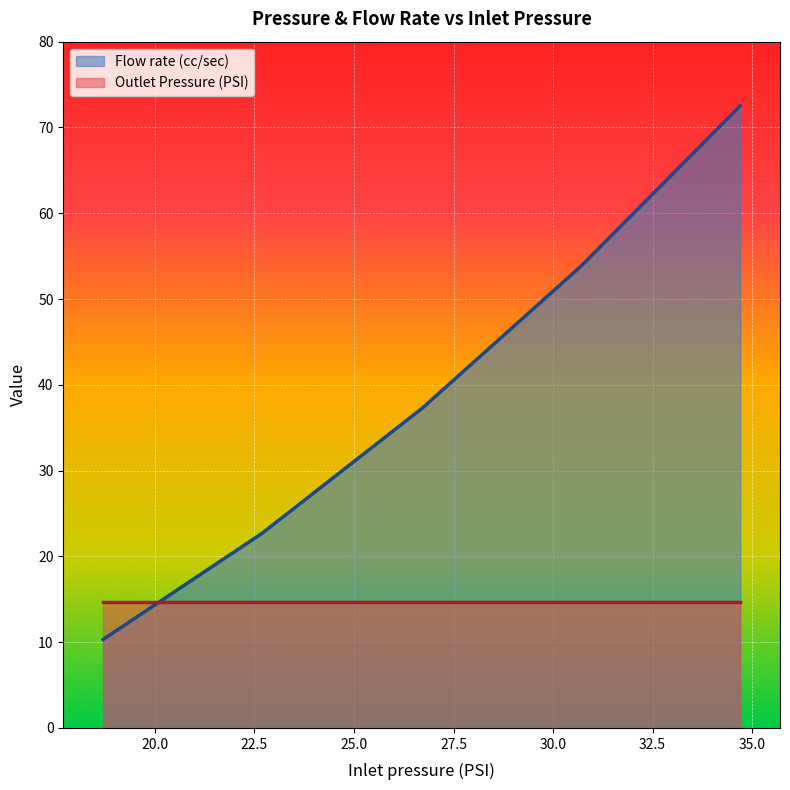

Which category has the highest value across all series?

34.7